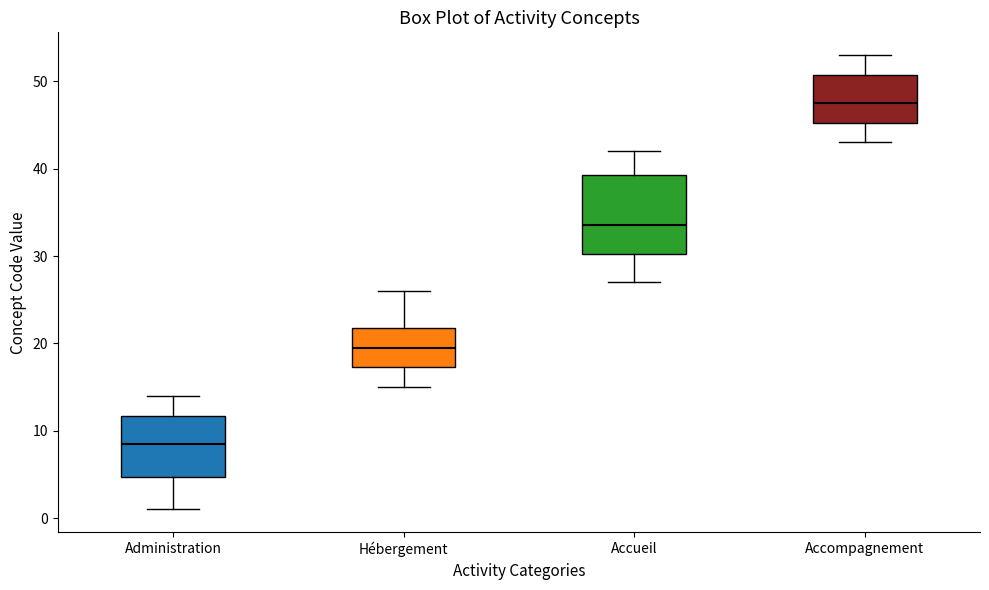

Comparing the boxes themselves (not the whiskers), which one is the tallest?

Accueil